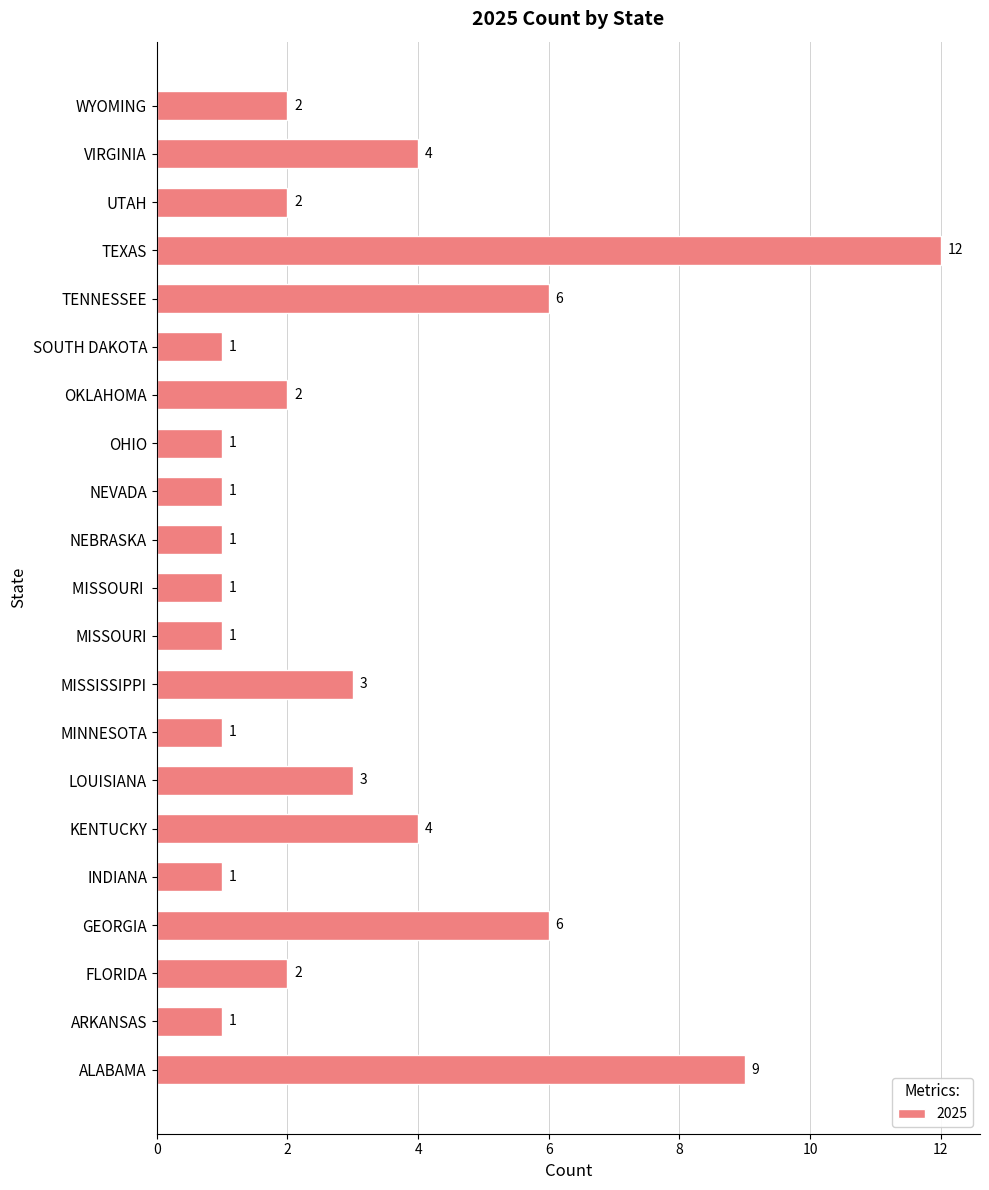

What is the sum of the values at SOUTH DAKOTA and ALABAMA?

10